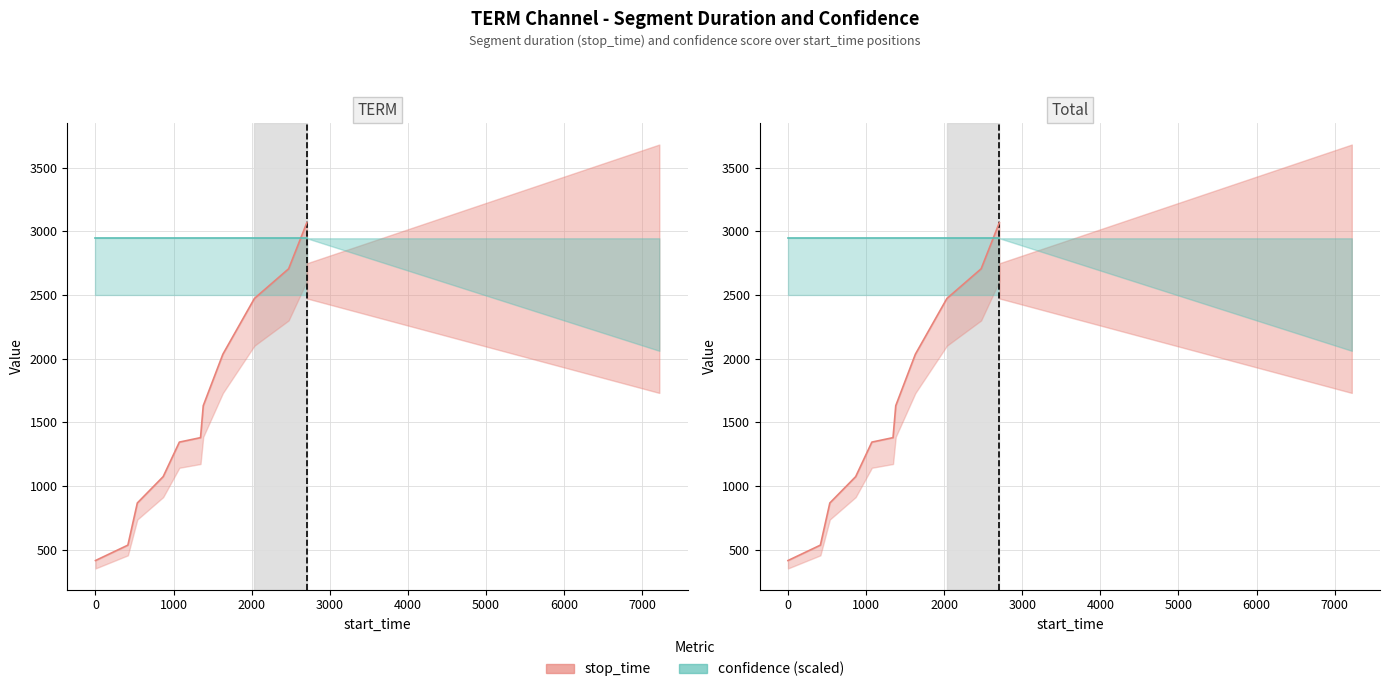

How many categories are shown in the chart?

11